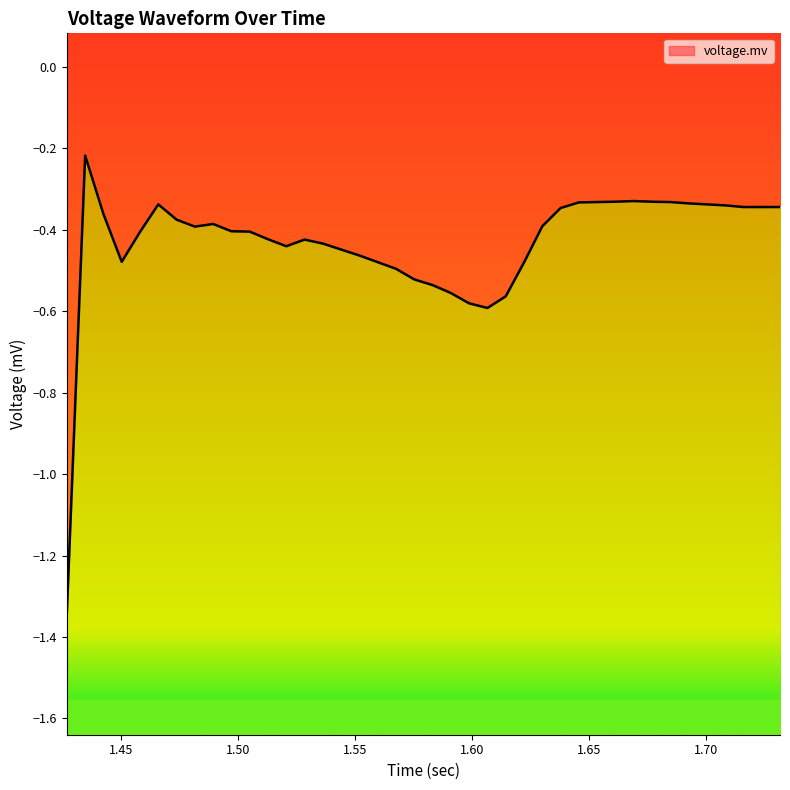

What is the difference between the second highest and minimum values?

1.0